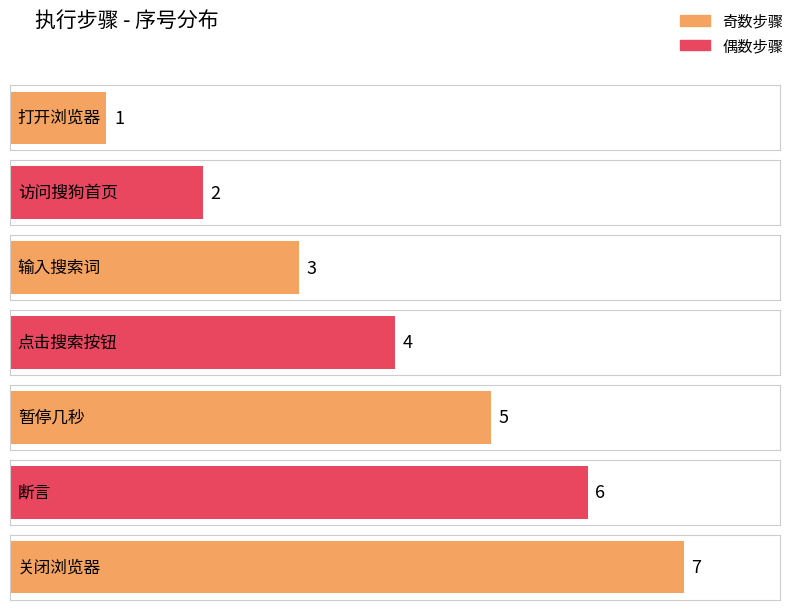

Reading left to right, extract all data points from this chart.

1	2	3	4	5	6	7